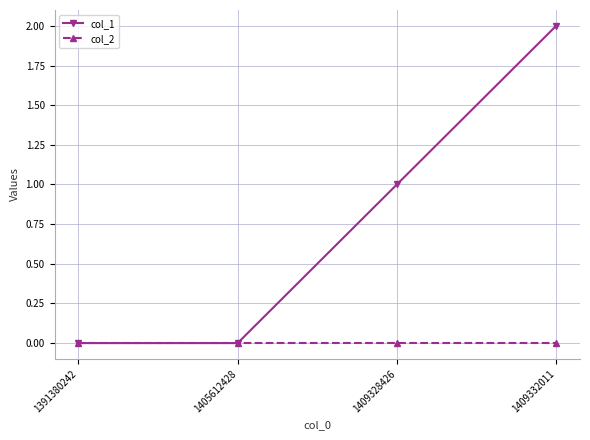

True or false: col_2 has more than 1 interior local peaks.

False